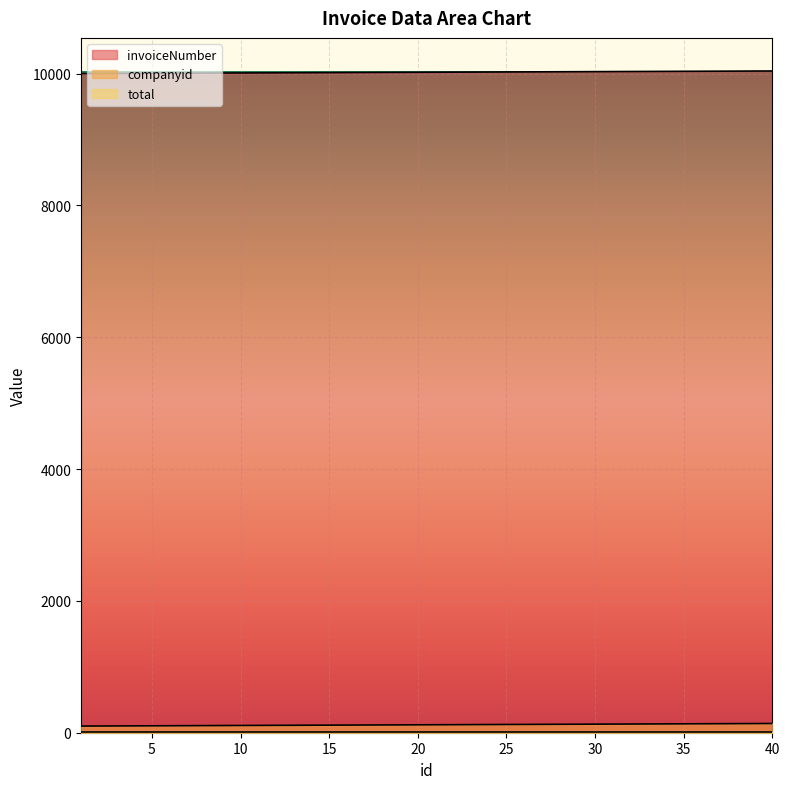

Reading right to left, what are all the values shown in this chart?

companyid: 10040	10039	10038	10037	10036	10035	10034	10033	10032	10031	10030	10029	10028	10027	10026	10025	10024	10023	10022	10021	10020	10019	10018	10017	10016	10015	10014	10013	10012	10011	10010	10009	10008	10007	10006	10005	10004	10003	10002	10001
invoiceNumber: 140	139	138	137	136	135	134	133	132	131	130	129	128	127	126	125	124	123	122	121	120	119	118	117	116	115	114	113	112	111	110	109	108	107	106	105	104	103	102	101